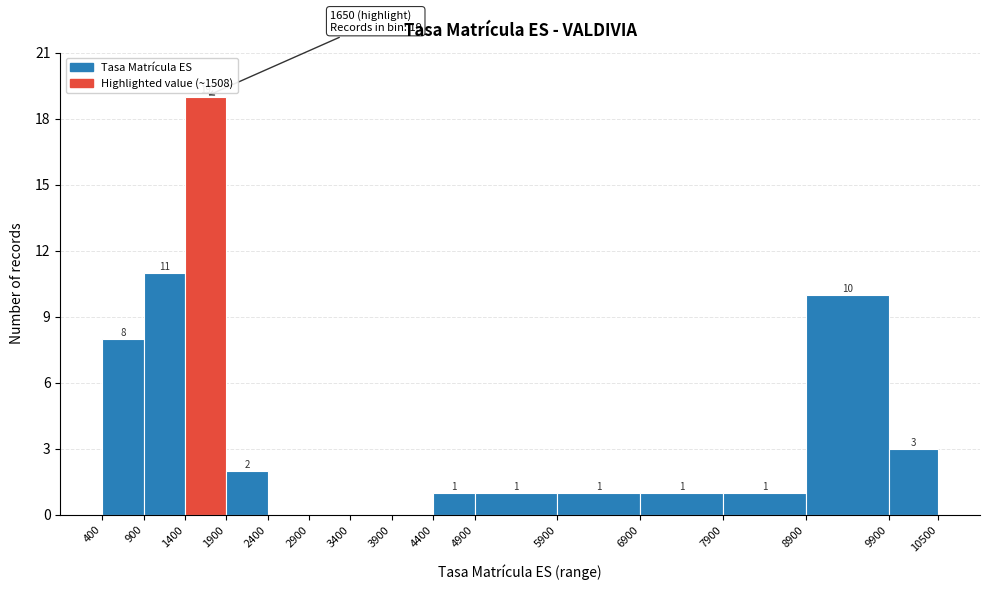

Over which range of the x-axis is the bar tallest?

1400 to 1900